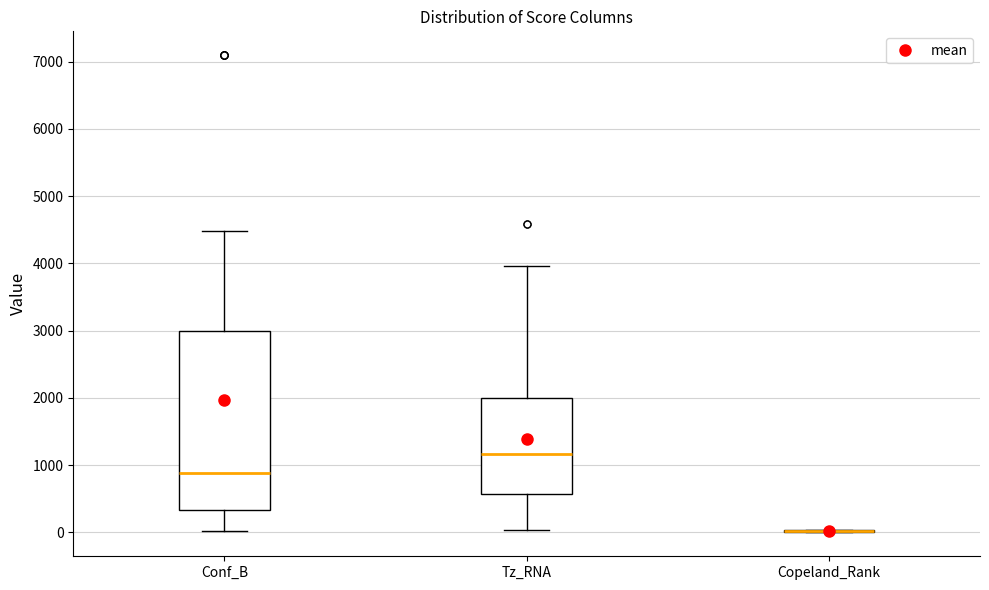

Reading left to right, read every box against the y-axis: the position of its median line, the range the box covers, and the ends of its whiskers. The values are not printed on the chart, so give them approximately, as read against the axis.

Conf_B: median 900, box 300 to 3000, whiskers 0 to 4500
Tz_RNA: median 1200, box 600 to 2000, whiskers 0 to 4000
Copeland_Rank: box collapsed to a line at 0, whiskers 0 to 0